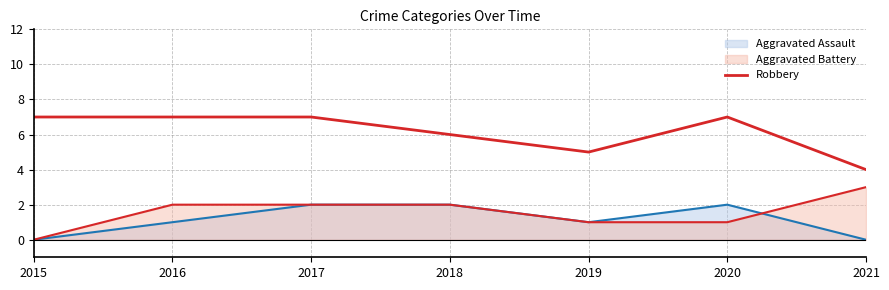

List the labels in order of value, largest first.

2015, 2016, 2017, 2020, 2018, 2019, 2021